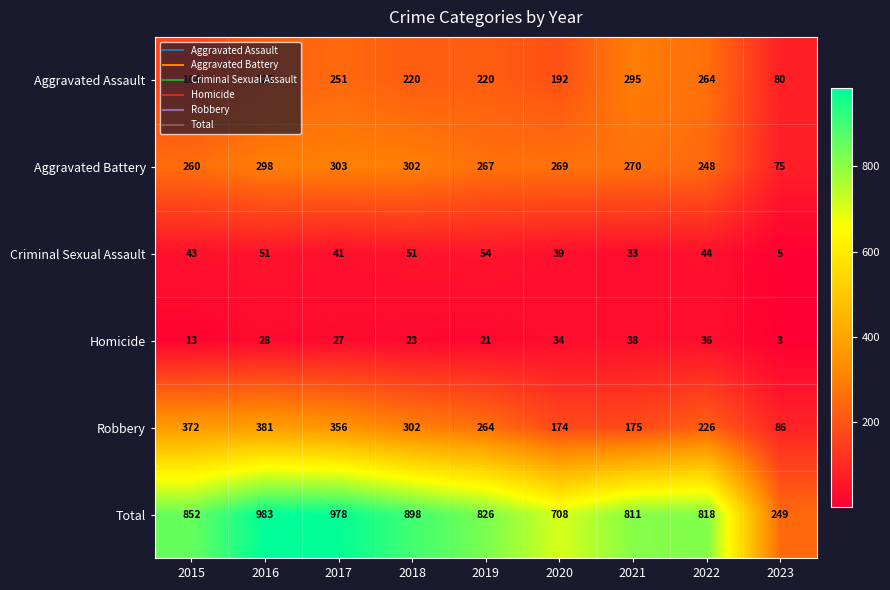

Is it true that Aggravated Assault equals 97 at 2020?

False